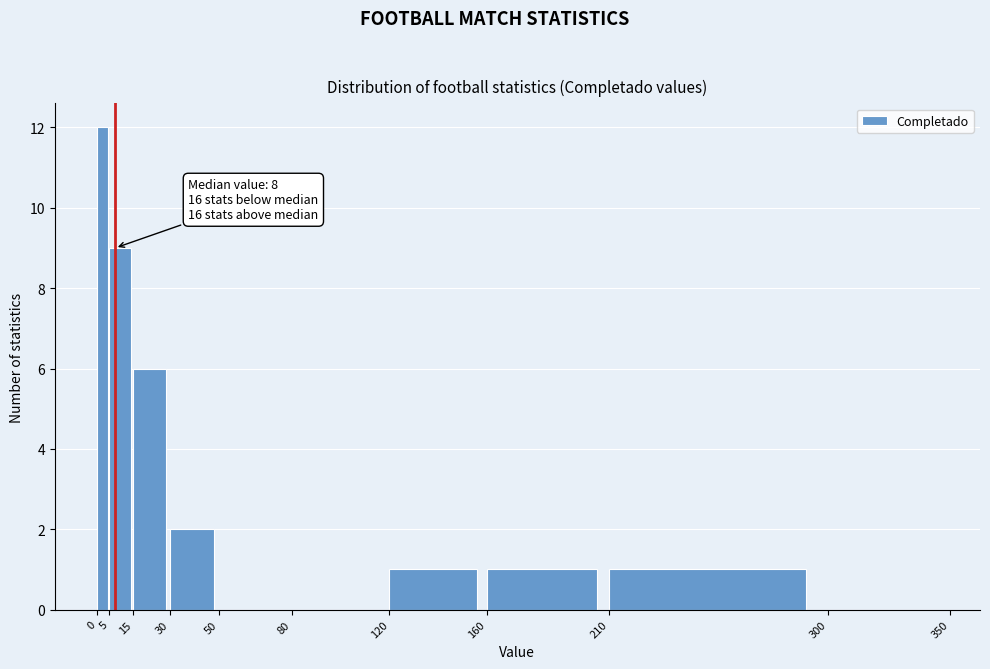

Which range on the x-axis has the tallest bar?

0 to 5